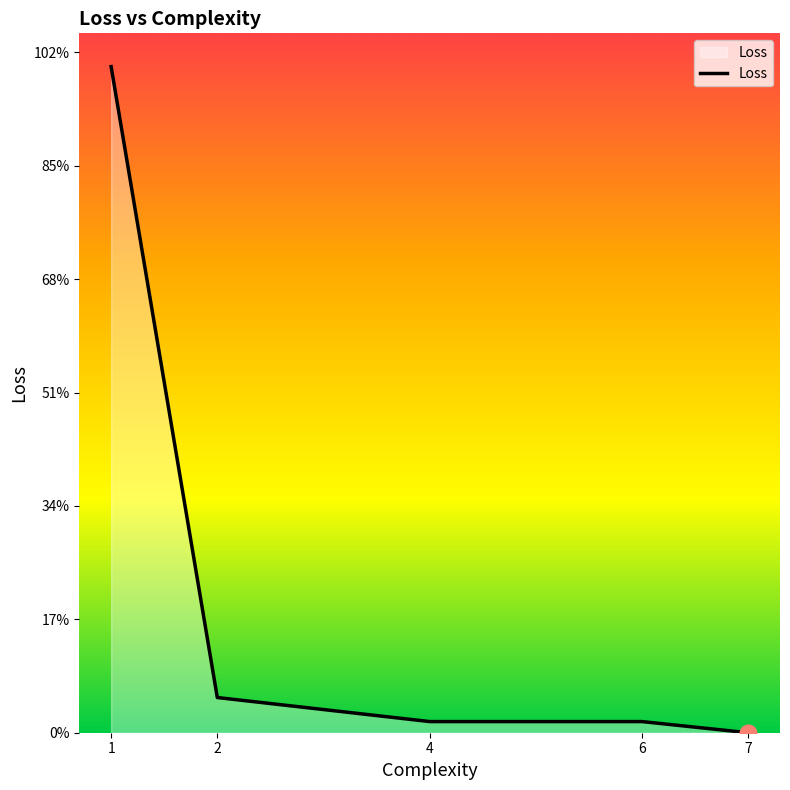

Does the chart display data point markers on the line(s)?

No